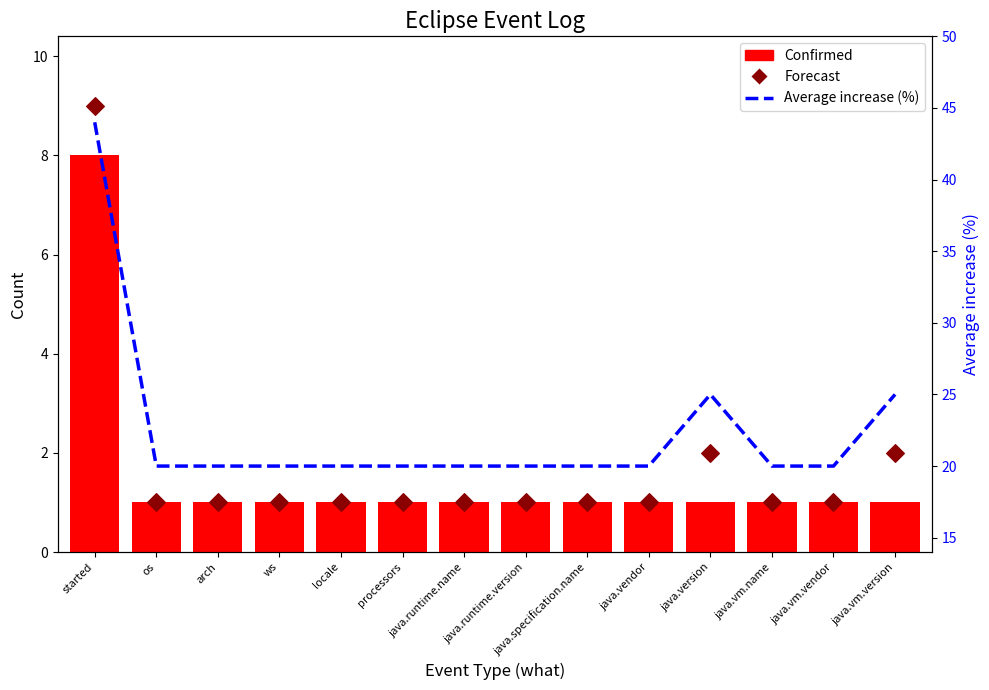

Which series contains the lowest Y value?

Confirmed